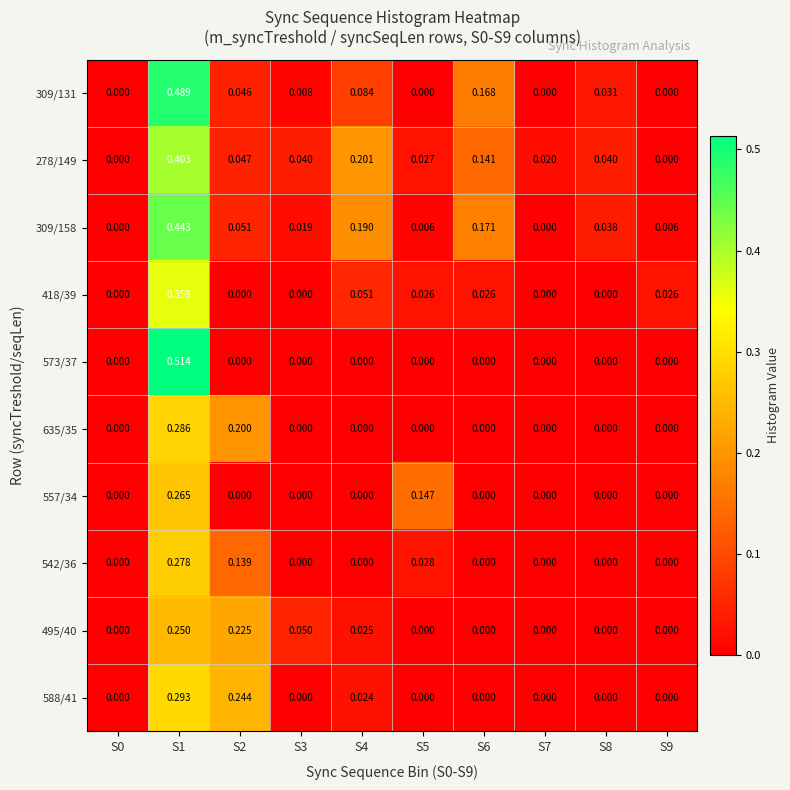

Is the value of 309/158 at S8 greater than the value of 635/35 at S2?

No